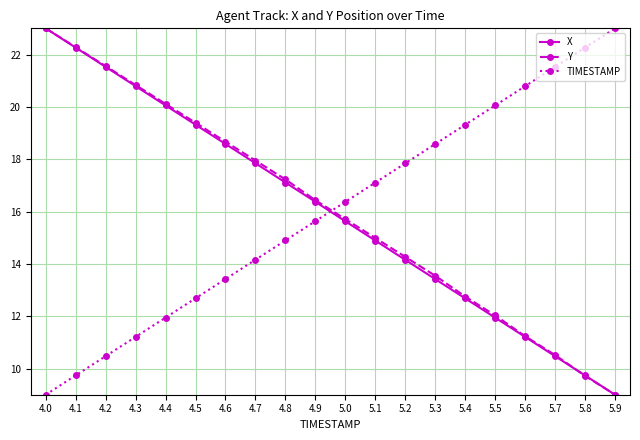

Is the value of X at 4.3 greater than the value of Y at 4.6?

Yes